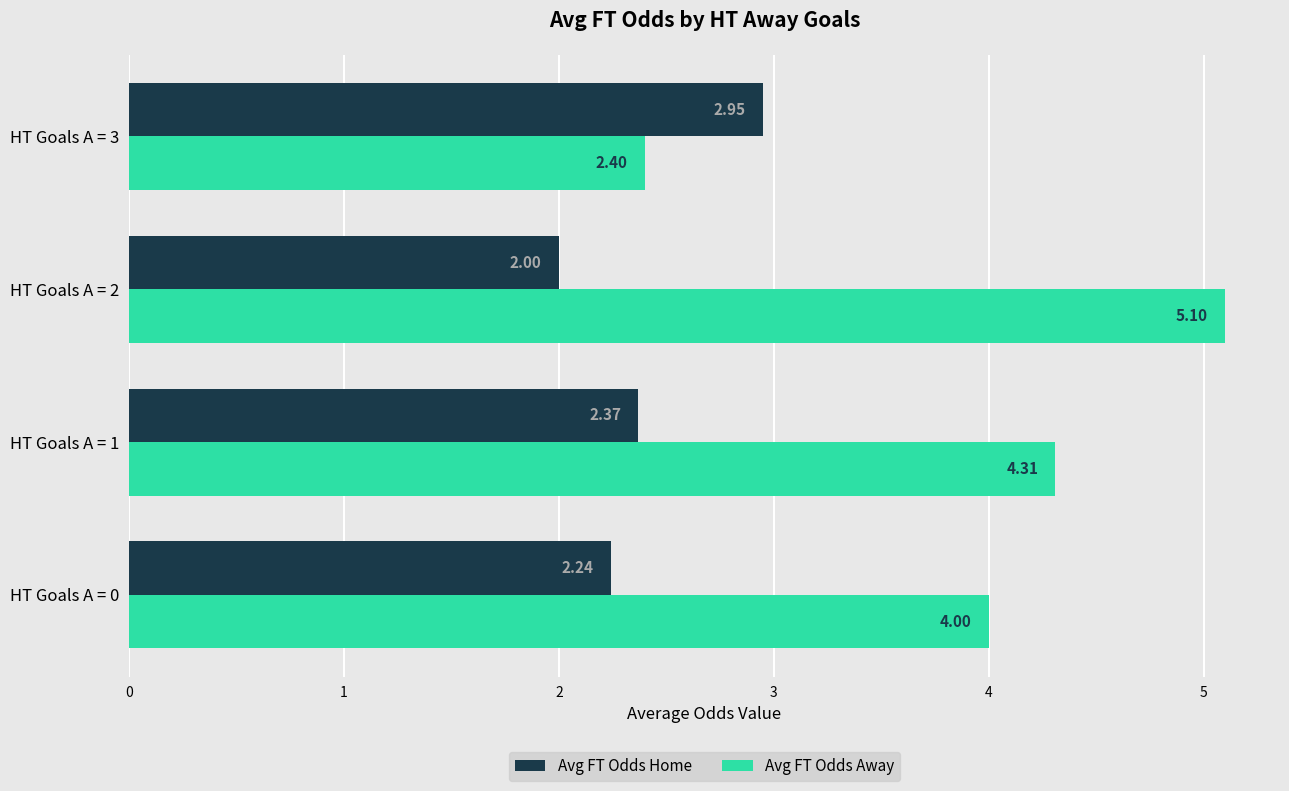

List the labels in order of Avg FT Odds Away value, largest first.

HT Goals A = 2, HT Goals A = 1, HT Goals A = 0, HT Goals A = 3